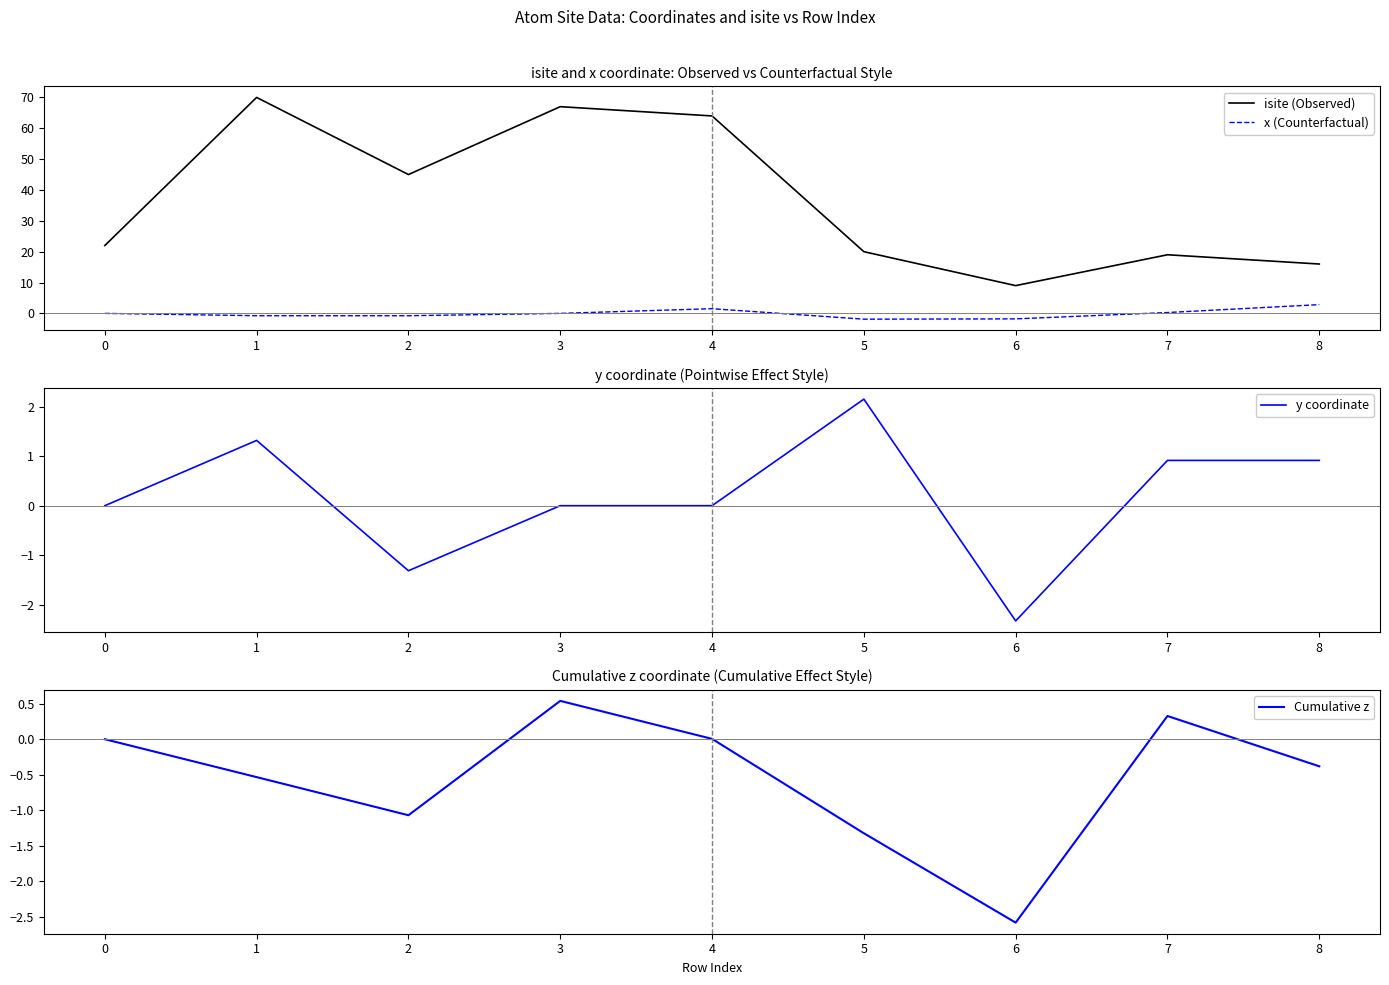

True or false: isite (Observed) and x (Counterfactual) intersect in this chart.

False